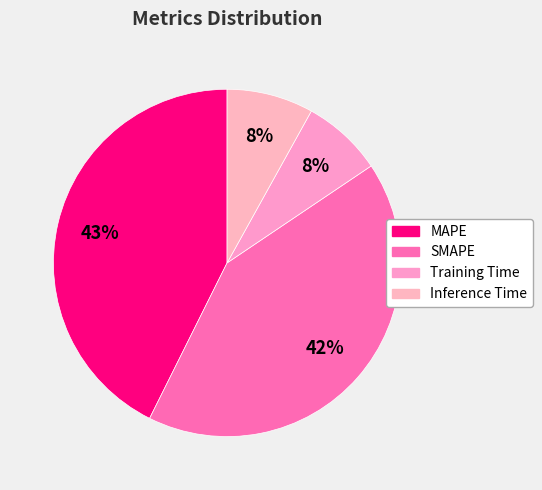

Is it true that Training Time is 22% of the pie?

False